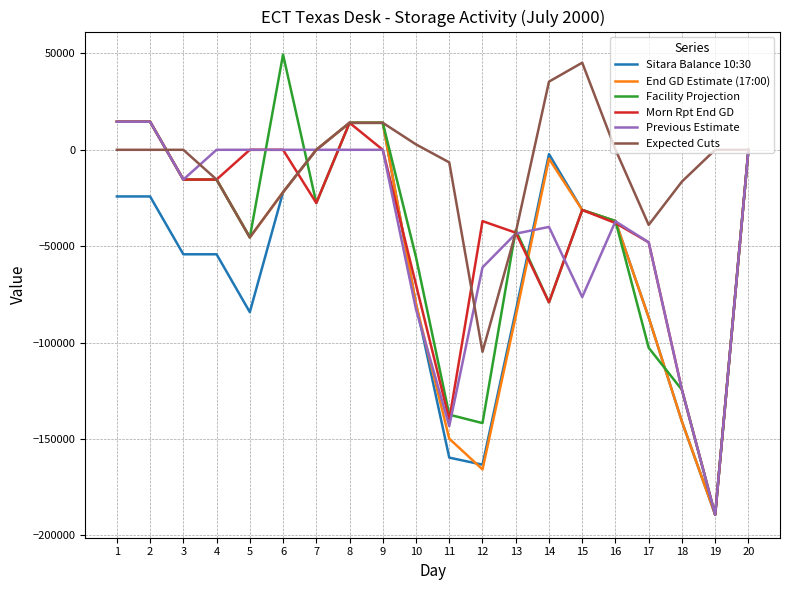

What is the difference between the highest and lowest values at 17?

63728